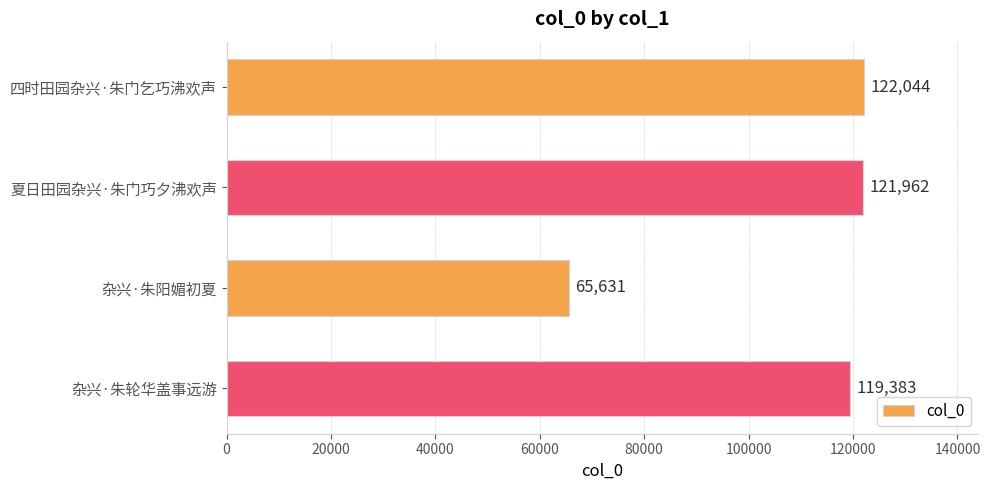

How many values are below 121962?

2